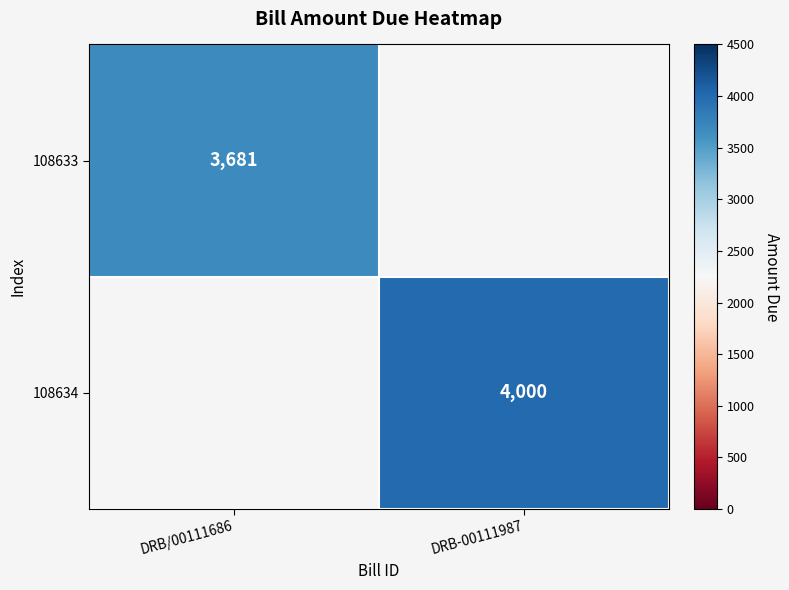

The 108633 series shows 3681 at DRB/00111686. True or false?

True